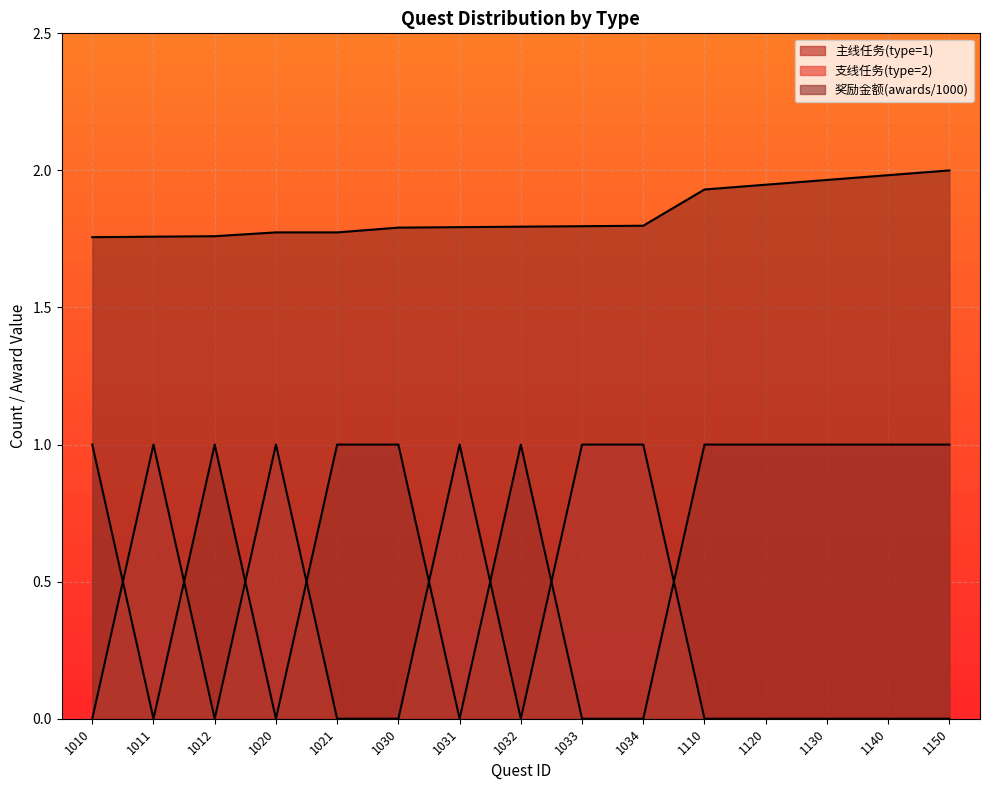

At 1021, list the series in order from largest to smallest.

奖励金额(awards/1000), 主线任务(type=1), 支线任务(type=2)